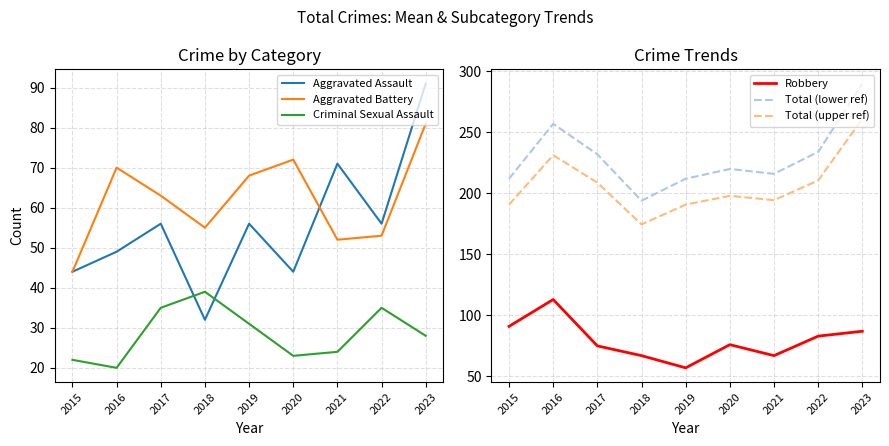

What is the difference between the highest and lowest values at 2021?

192.0